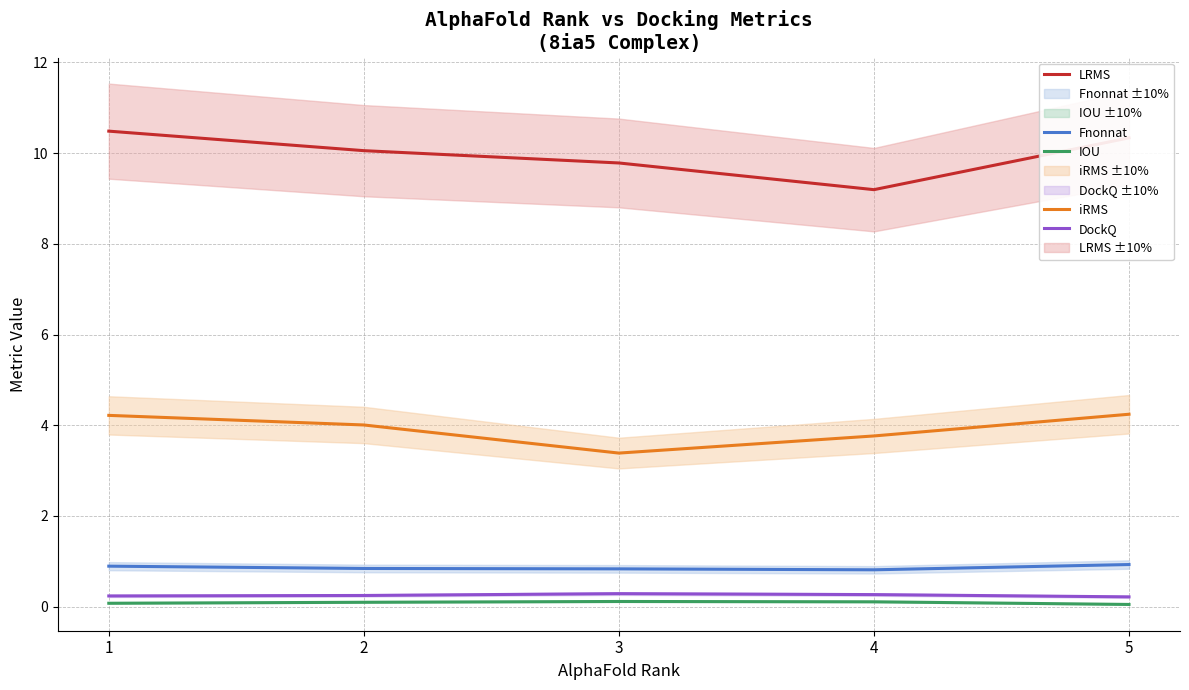

True or false: DockQ and Fnonnat cross at least once.

False